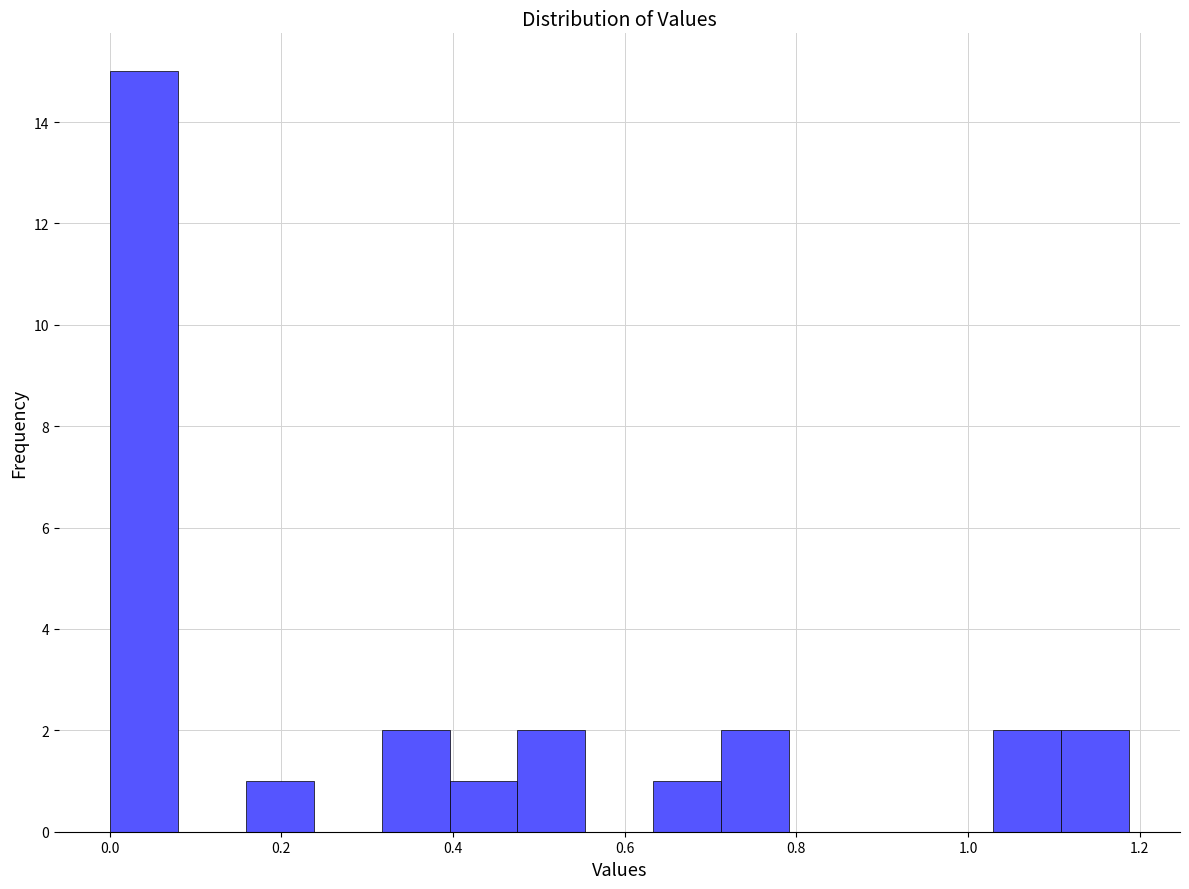

Read against the x-axis, roughly where is the centre of the tallest bar?

0.04